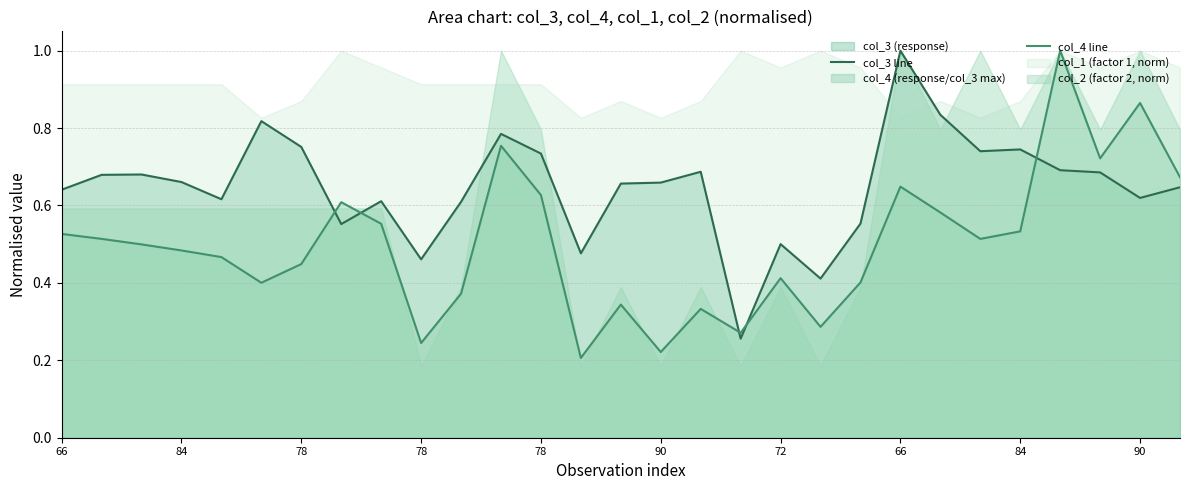

The value of col_3 line at 26 is 0.7. True or false?

True